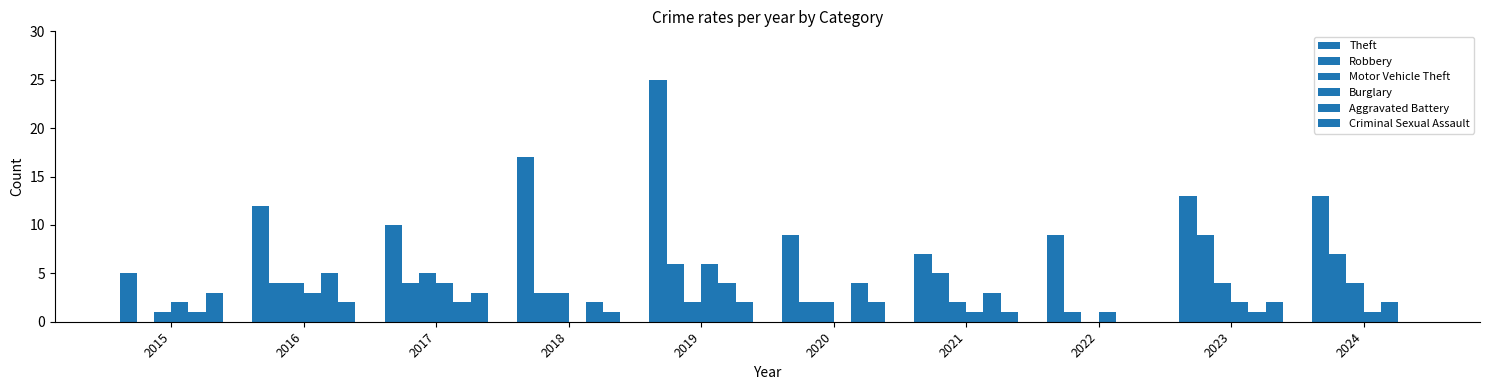

List the series in order of their peak value, lowest first.

Criminal Sexual Assault, Motor Vehicle Theft, Aggravated Battery, Burglary, Robbery, Theft